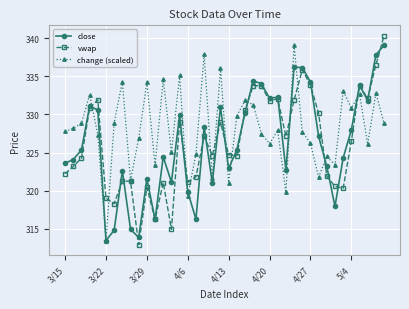

What is the maximum value shown in the chart?

340.3